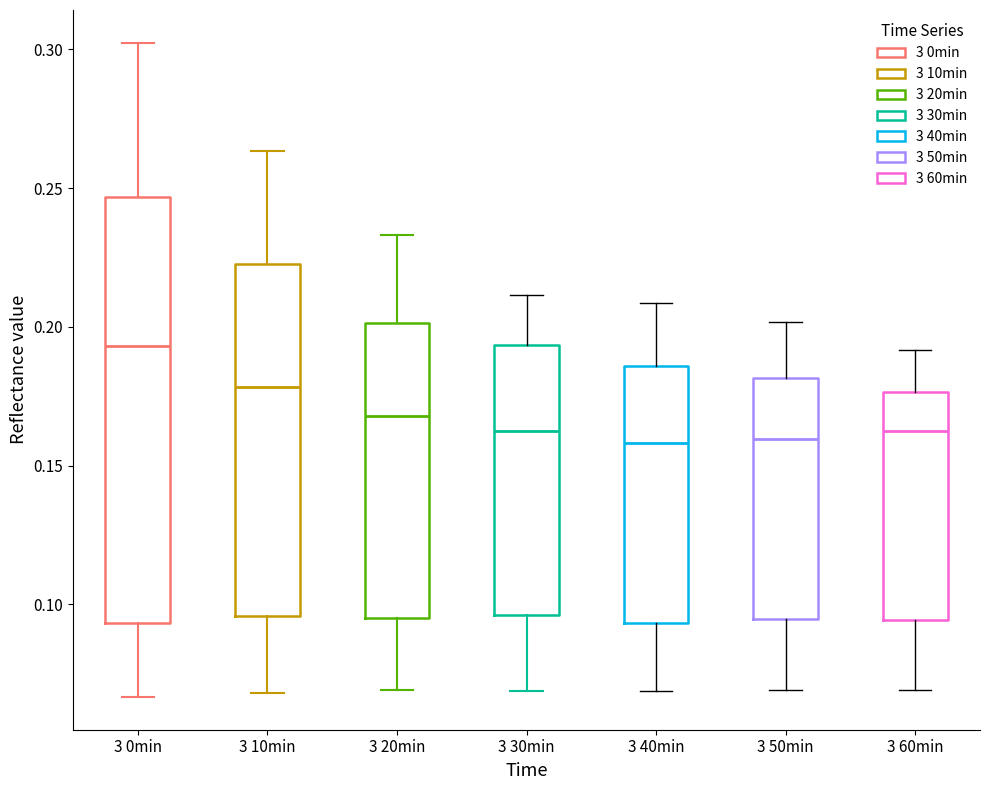

Reading left to right, read every box against the y-axis: the position of its median line, the range the box covers, and the ends of its whiskers. The values are not printed on the chart, so give them approximately, as read against the axis.

3 0min: median 0.195, box 0.095 to 0.245, whiskers 0.065 to 0.300
3 10min: median 0.180, box 0.095 to 0.225, whiskers 0.070 to 0.265
3 20min: median 0.170, box 0.095 to 0.200, whiskers 0.070 to 0.235
3 30min: median 0.165, box 0.095 to 0.195, whiskers 0.070 to 0.210
3 40min: median 0.160, box 0.095 to 0.185, whiskers 0.070 to 0.210
3 50min: median 0.160, box 0.095 to 0.180, whiskers 0.070 to 0.200
3 60min: median 0.160, box 0.095 to 0.175, whiskers 0.070 to 0.190